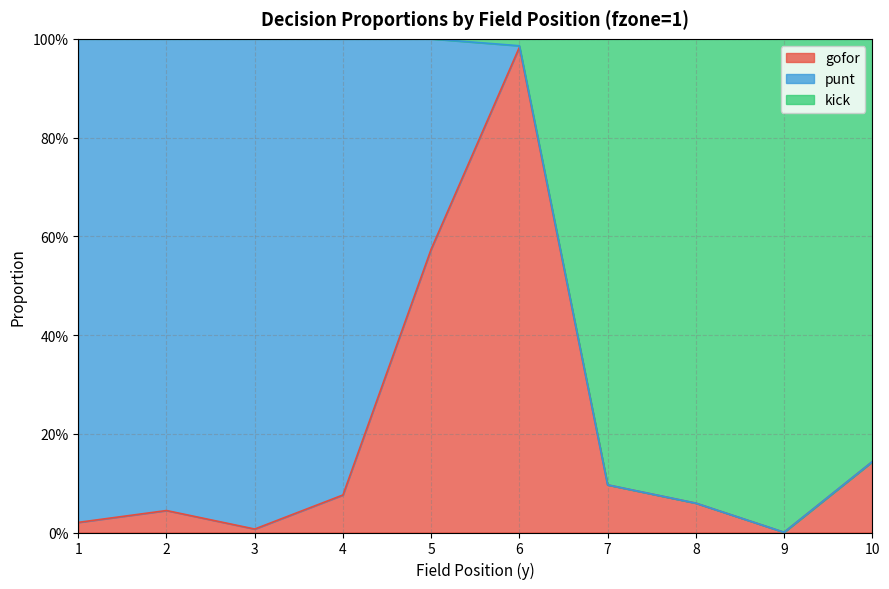

Does the chart display data point markers on the line(s)?

No